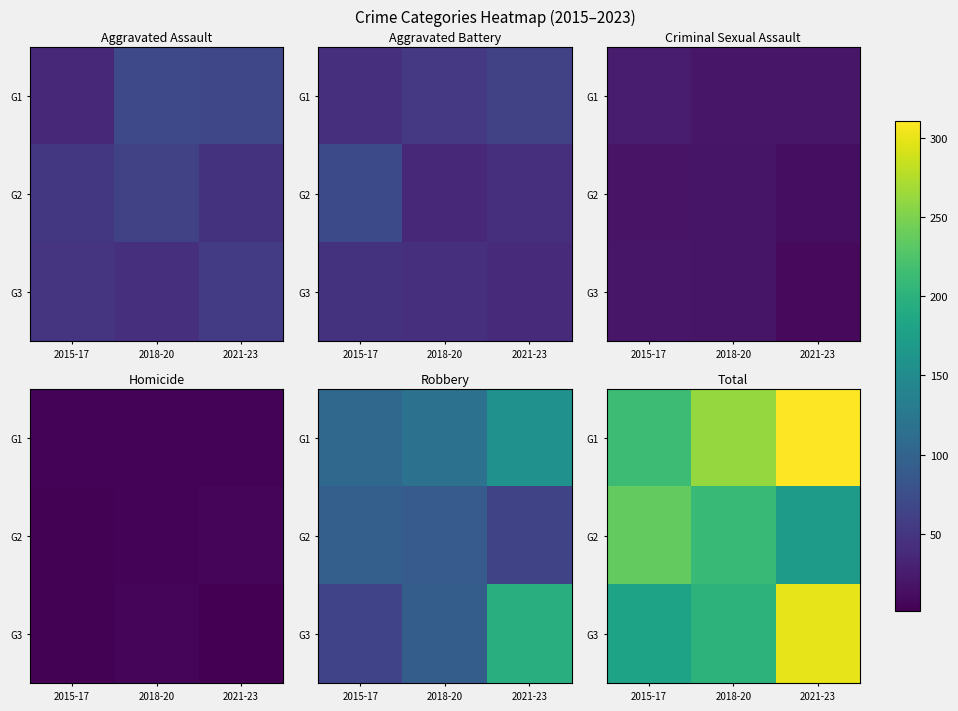

Which series has the largest total across all categories?

G1